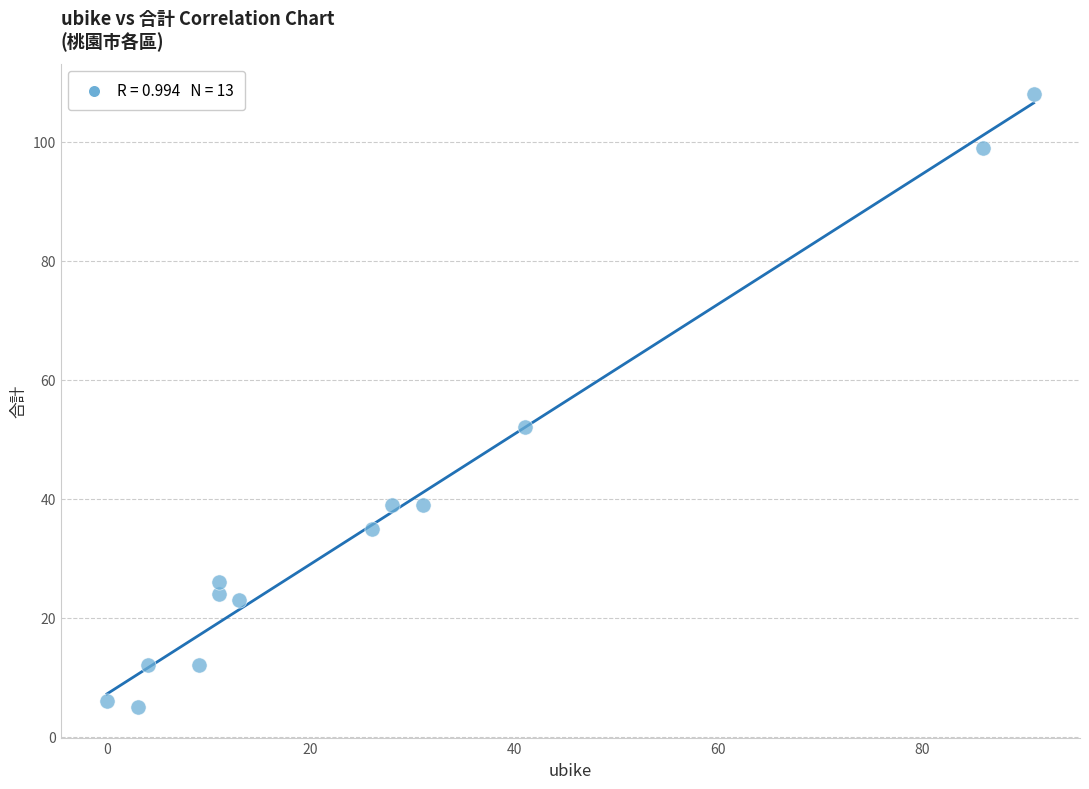

What is the range of Y values (max minus min)?

103